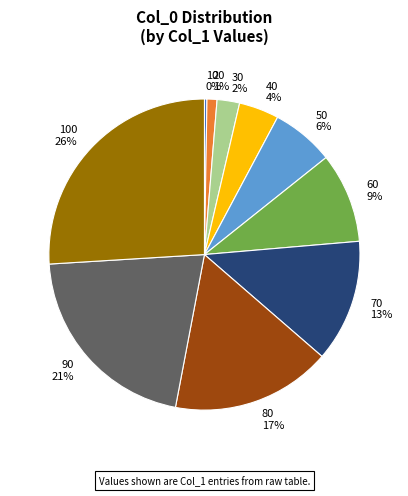

The 20 slice represents 1% of the pie. True or false?

True